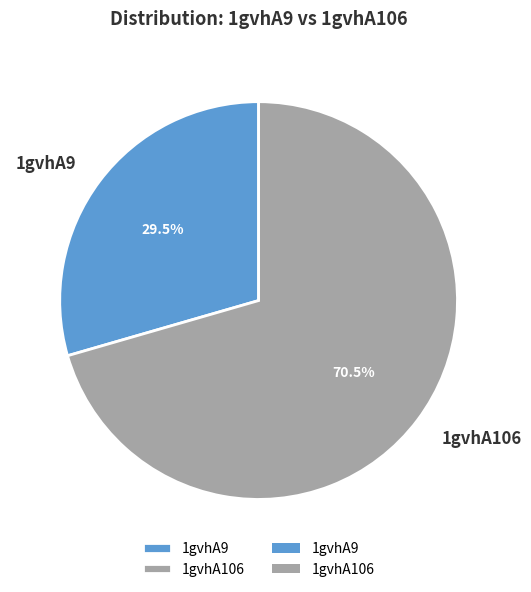

The 1gvhA9 slice represents 15% of the pie. True or false?

False